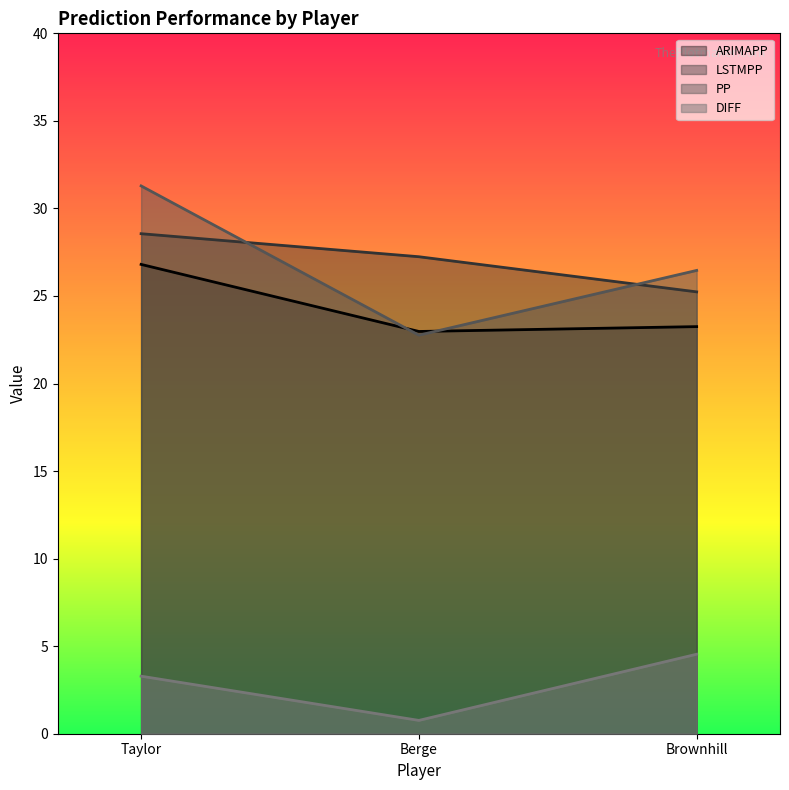

What is the total value across all series at Brownhill?

79.5